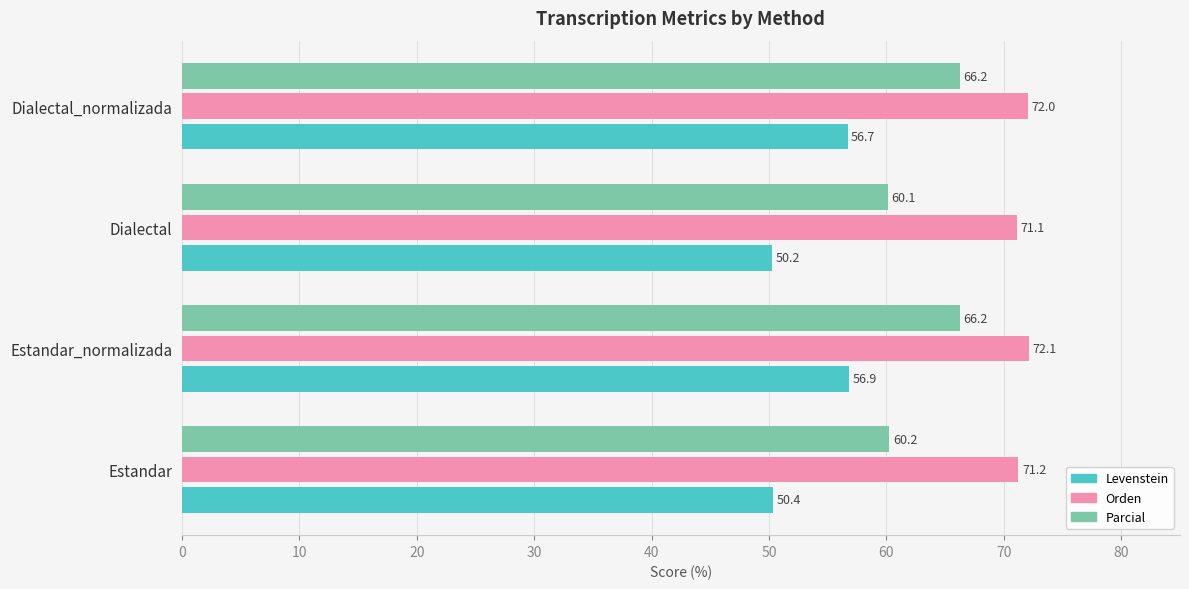

Count the number of data series in this chart.

3